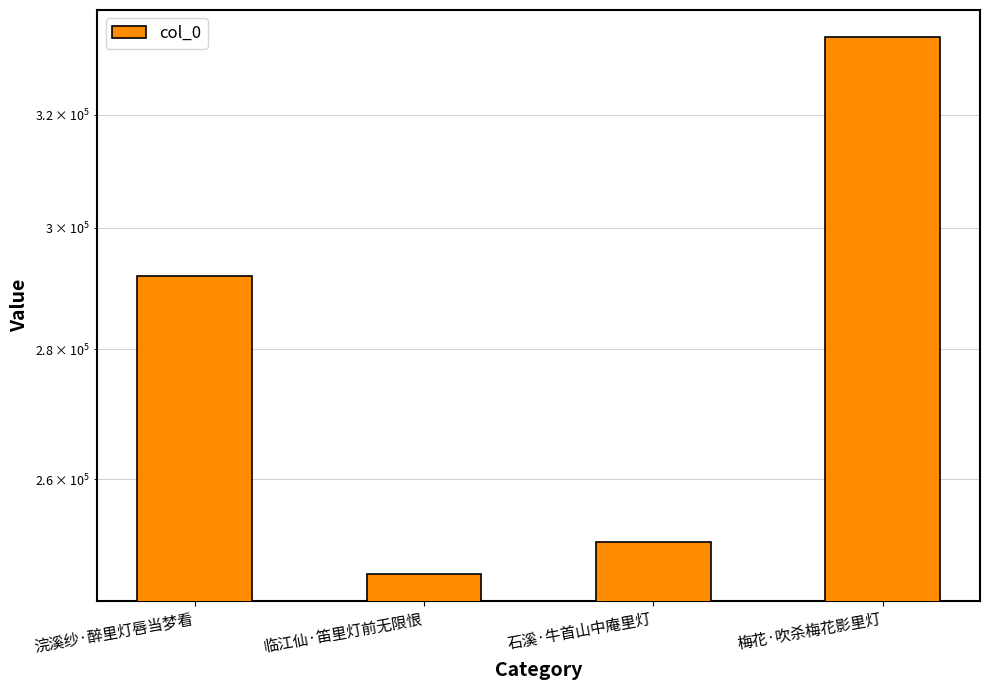

Is it true that the value at 石溪·牛首山中庵里灯 is 417323?

False